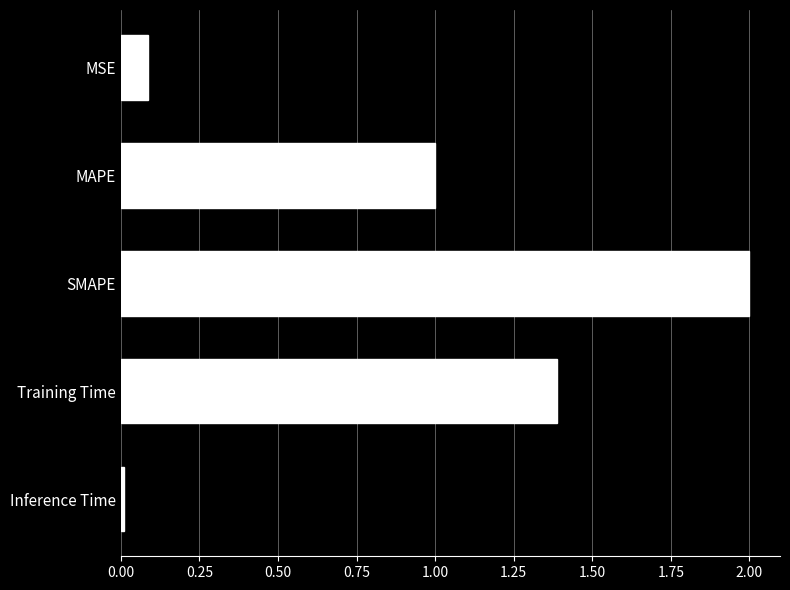

What is the value of the 1st bar from the top?

0.1